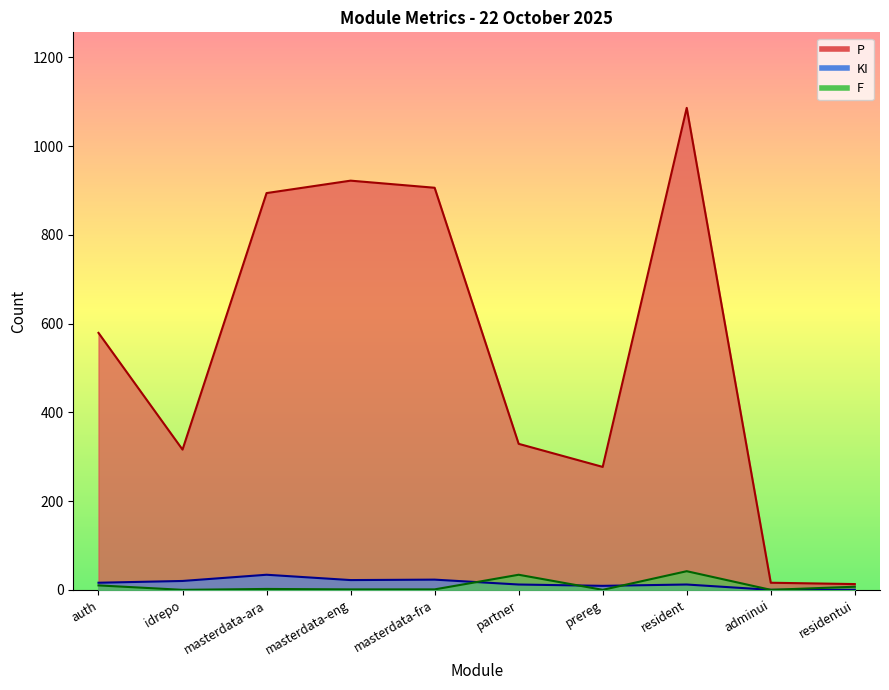

Does the chart display data point markers on the line(s)?

No